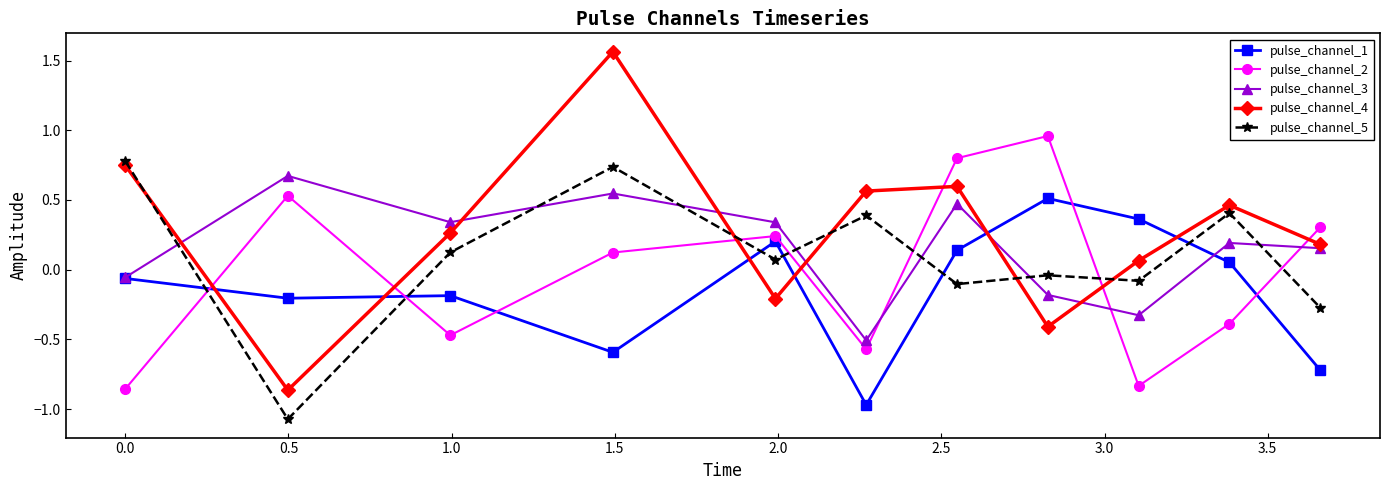

What are all the series names shown in the legend?

pulse_channel_1, pulse_channel_2, pulse_channel_3, pulse_channel_4, pulse_channel_5